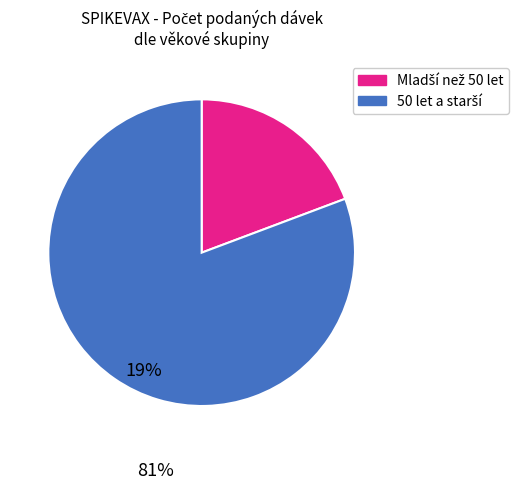

Is there a majority slice in this chart?

Yes